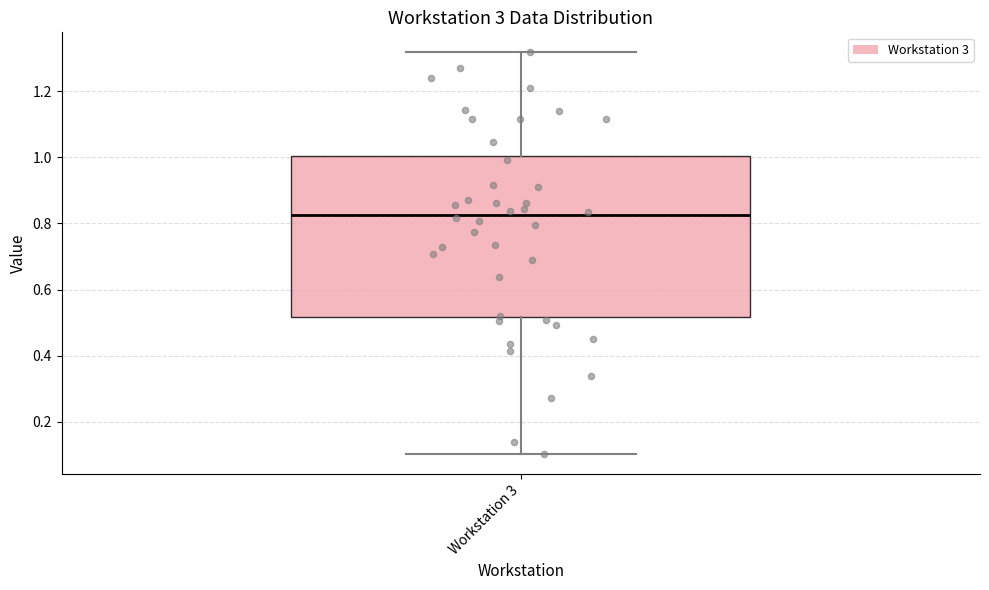

Transcribe this box plot: give where the median line is, the range the box spans, and where the two whiskers end, as read against the y-axis. The values are not printed on the chart, so give them approximately, as read against the axis.

median 0.82, box 0.52 to 1.00, whiskers 0.10 to 1.32